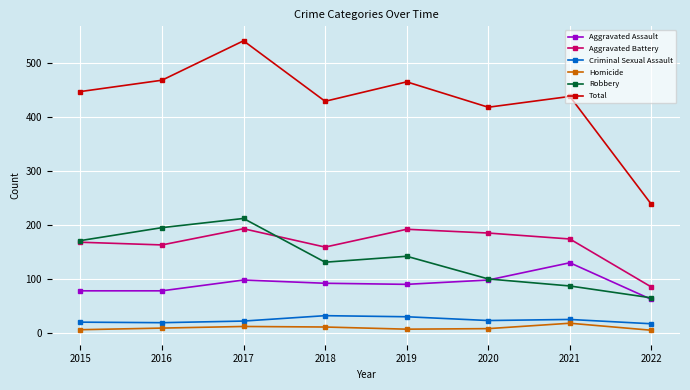

At which label does Criminal Sexual Assault first exceed 24?

2018